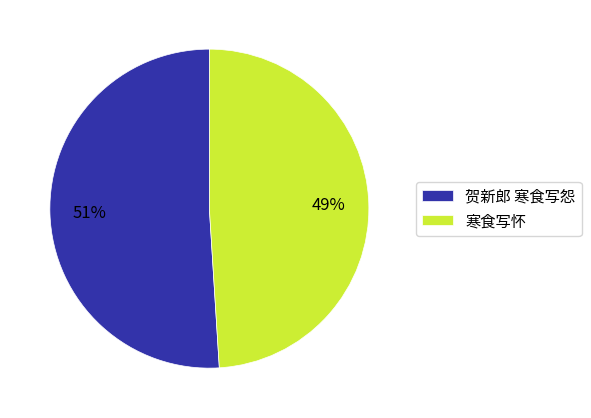

Does 寒食写怀 account for over 50% of the chart?

No